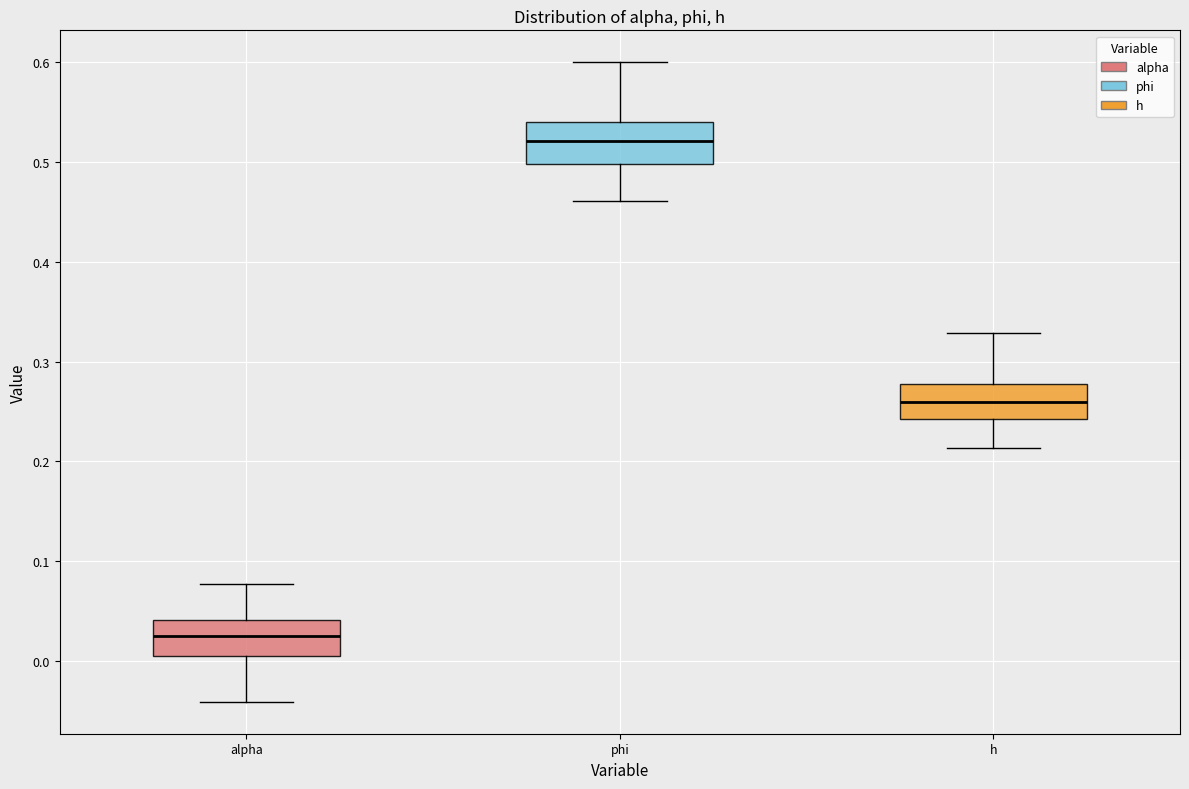

Where does the median line of the box for phi sit on the y-axis? The values are not printed on the chart, so give them approximately, as read against the axis.

0.52